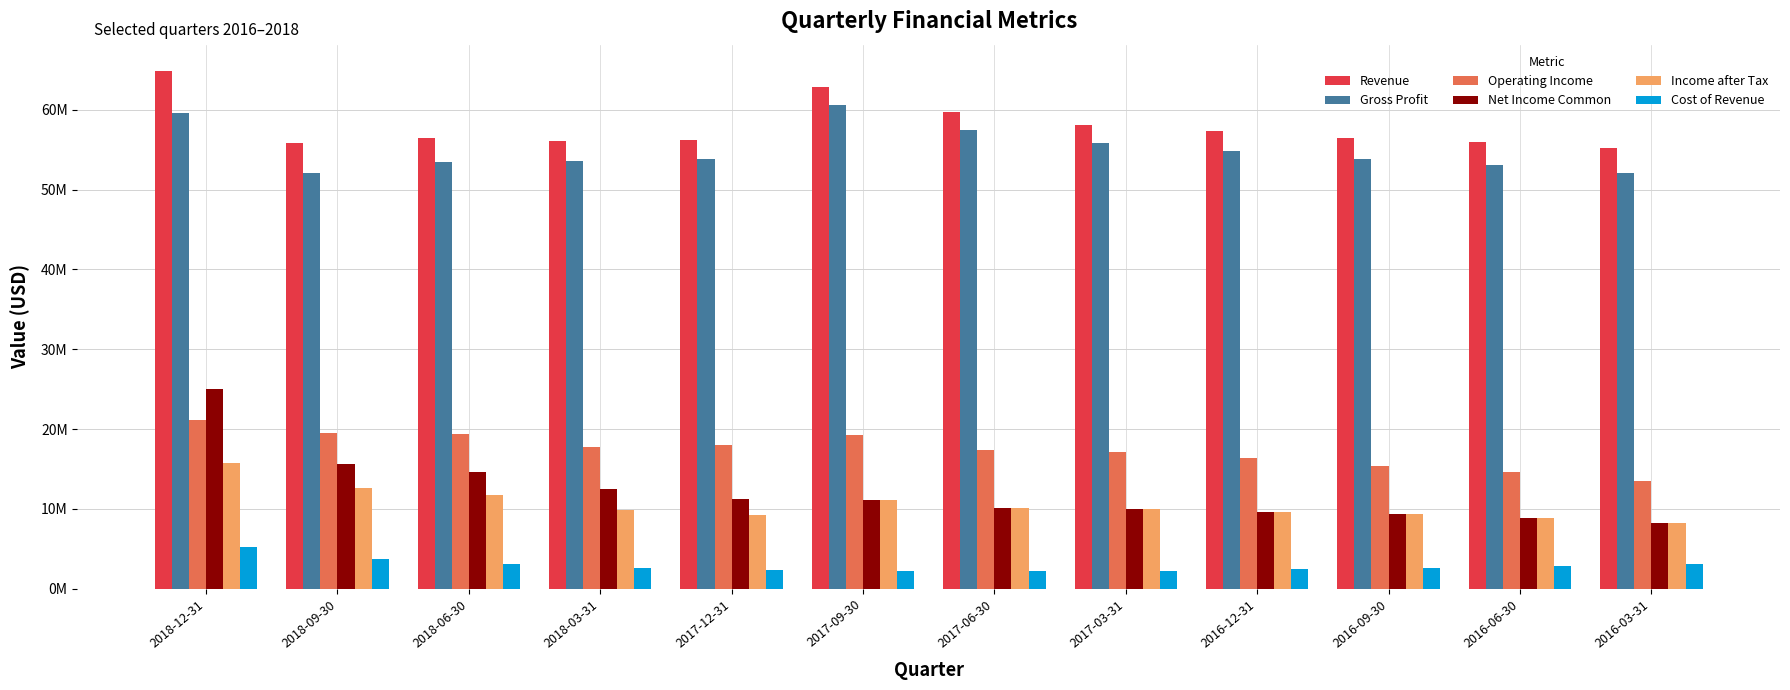

What position from the right is 2018-12-31?

12